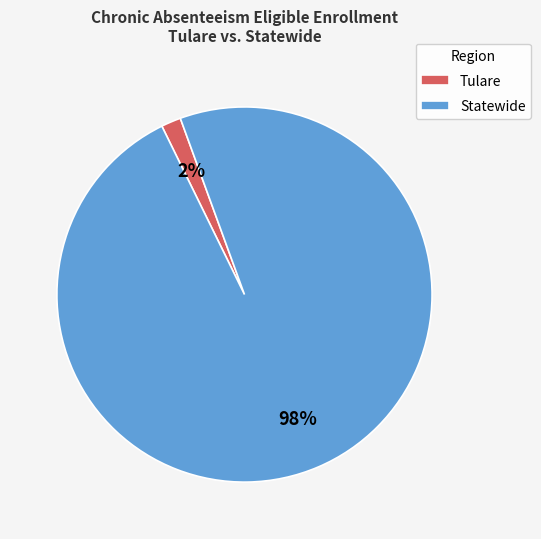

Count the number of slices in the pie.

2